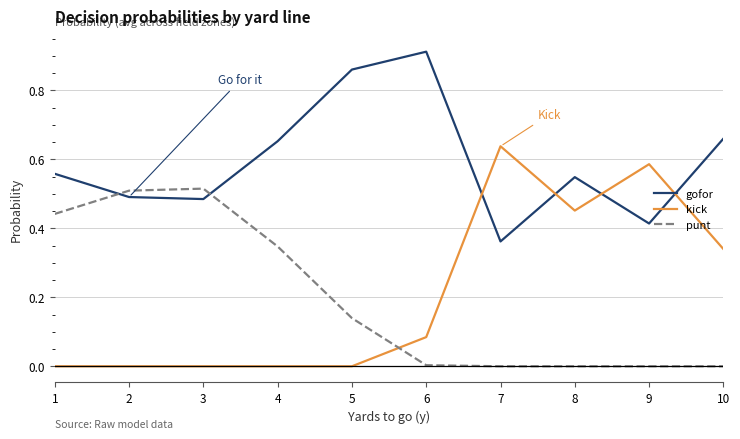

True or false: kick and gofor intersect in this chart.

True